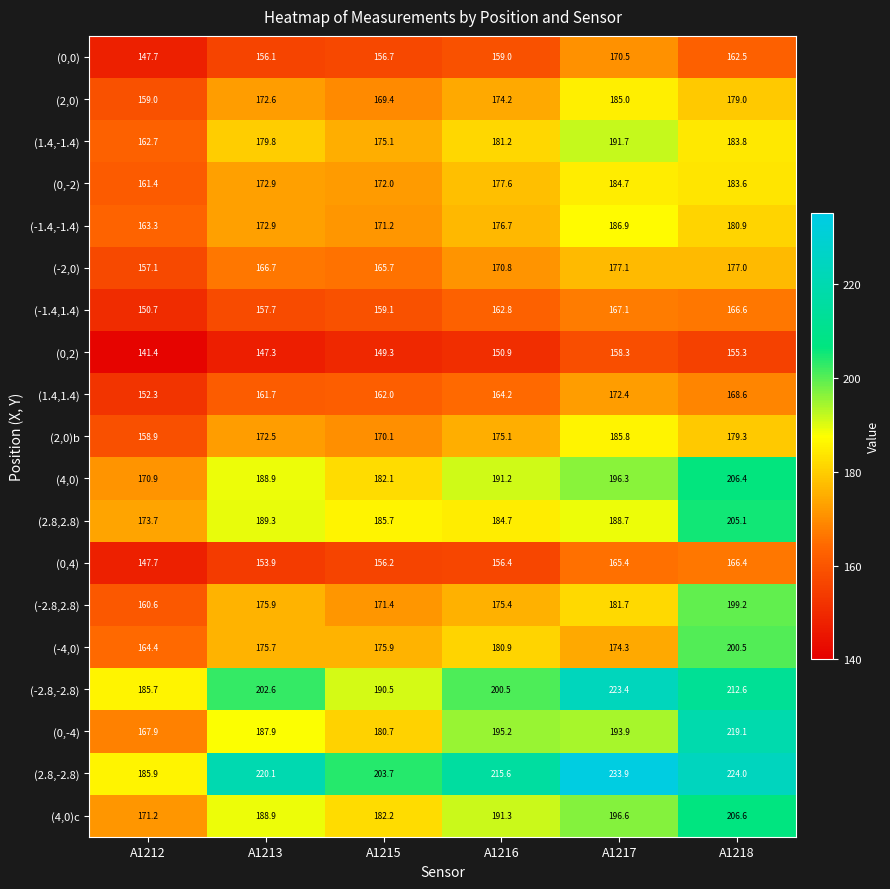

Which category has the lowest value in the (2,0)b series?

A1212